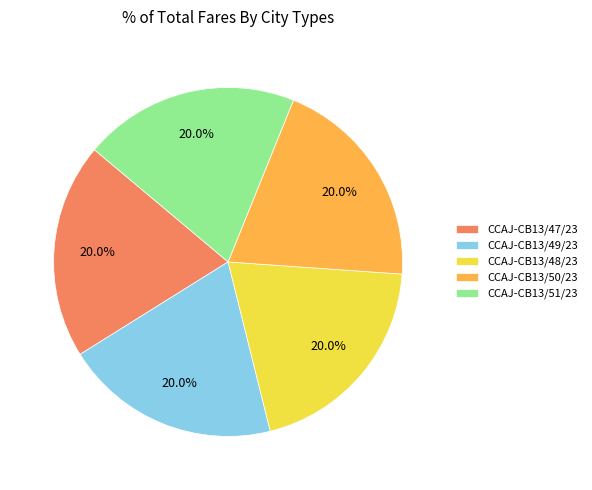

True or false: CCAJ-CB13/47/23 accounts for 20% of the total.

True